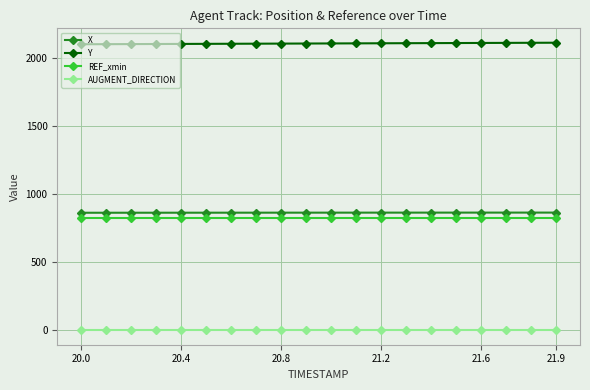

How many series are shown in this chart?

4